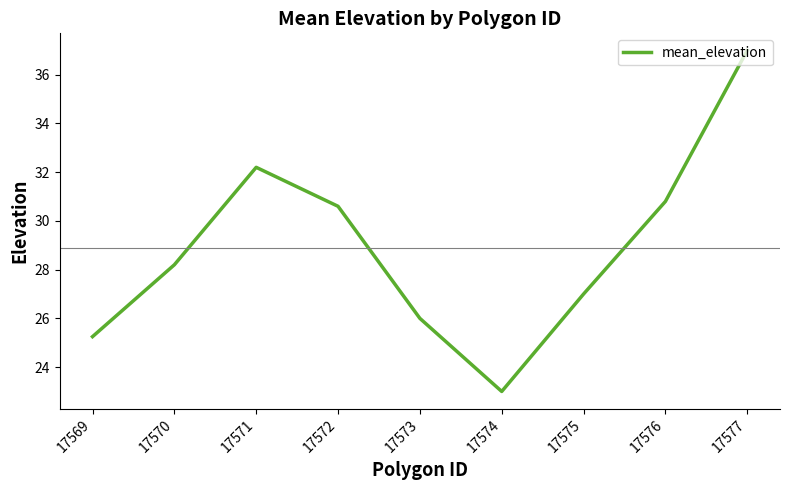

Does the chart have visible grid lines?

No